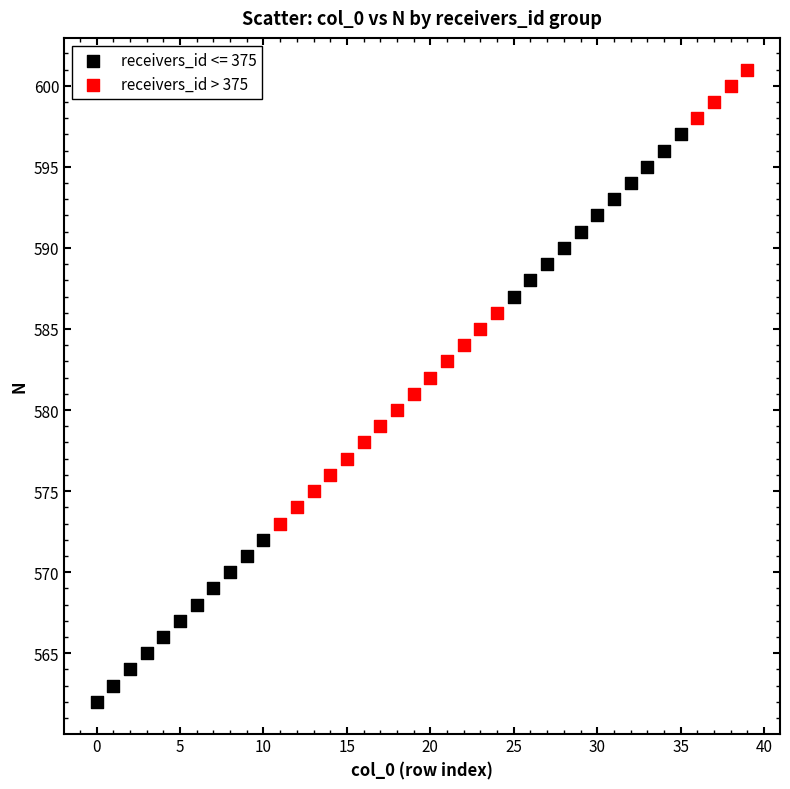

Which series has the largest Y range (max minus min)?

receivers_id <= 375